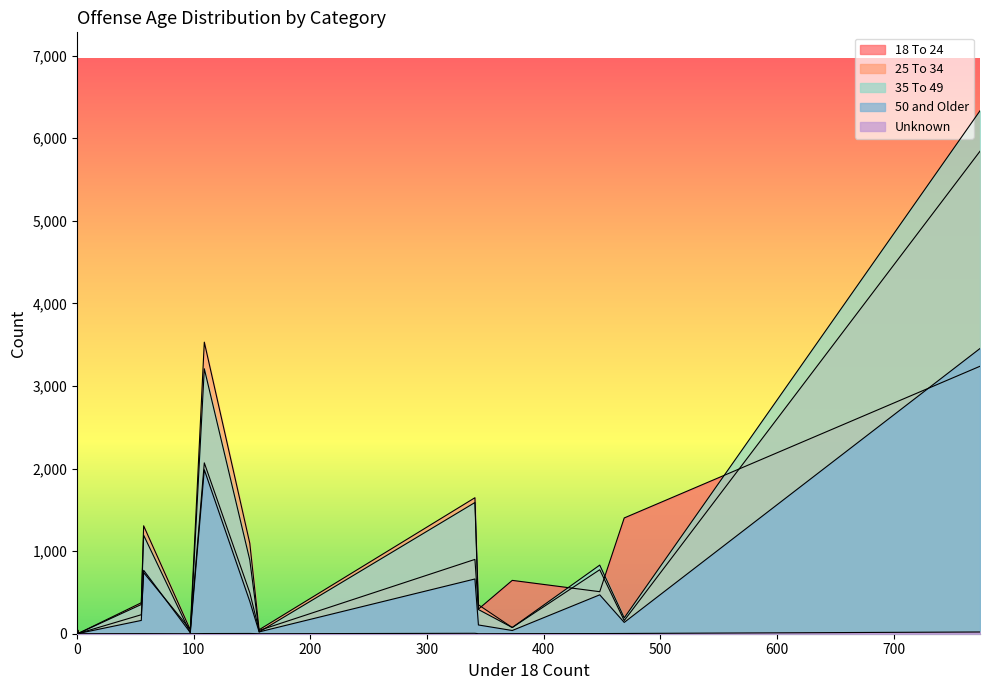

In 25 To 34, how many points are higher than both neighbors (excluding endpoints)?

4